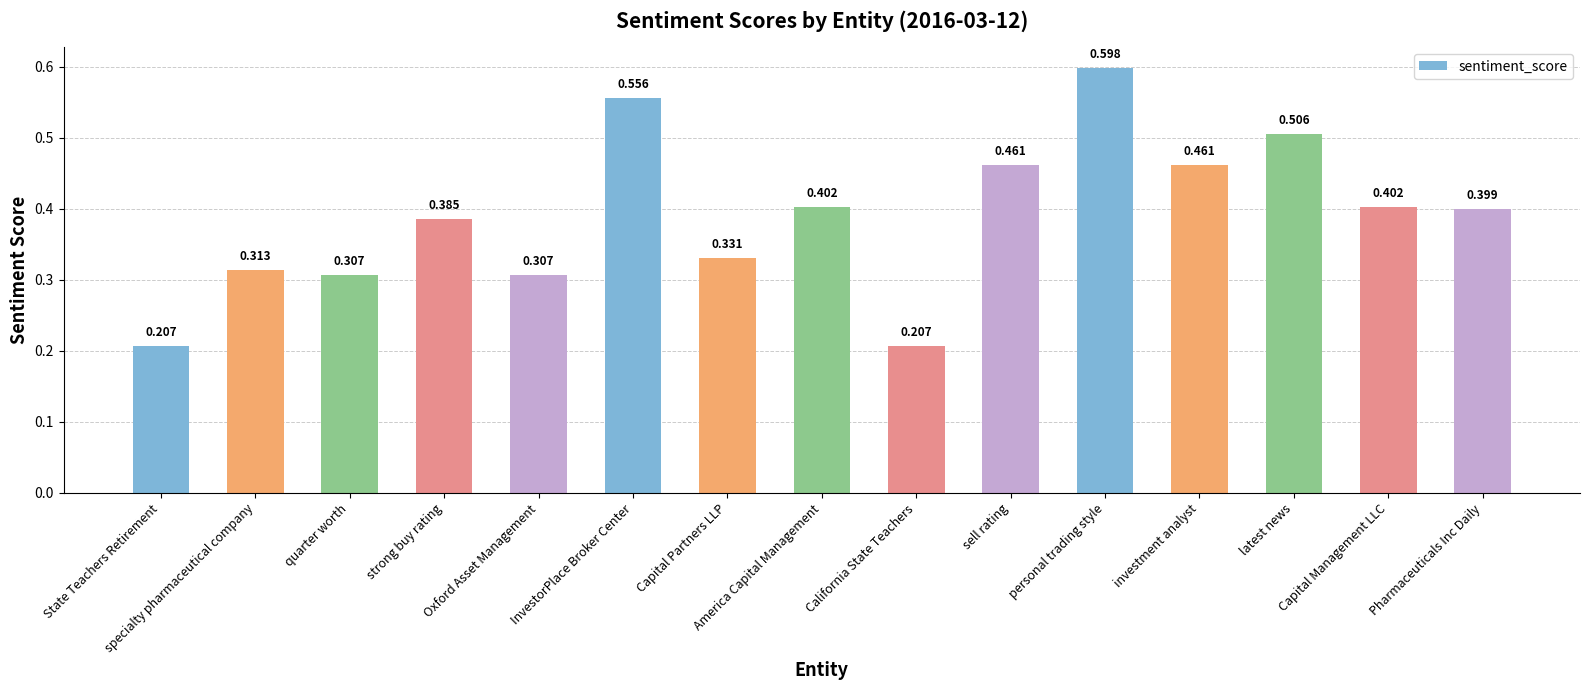

How many series are shown in this chart?

1